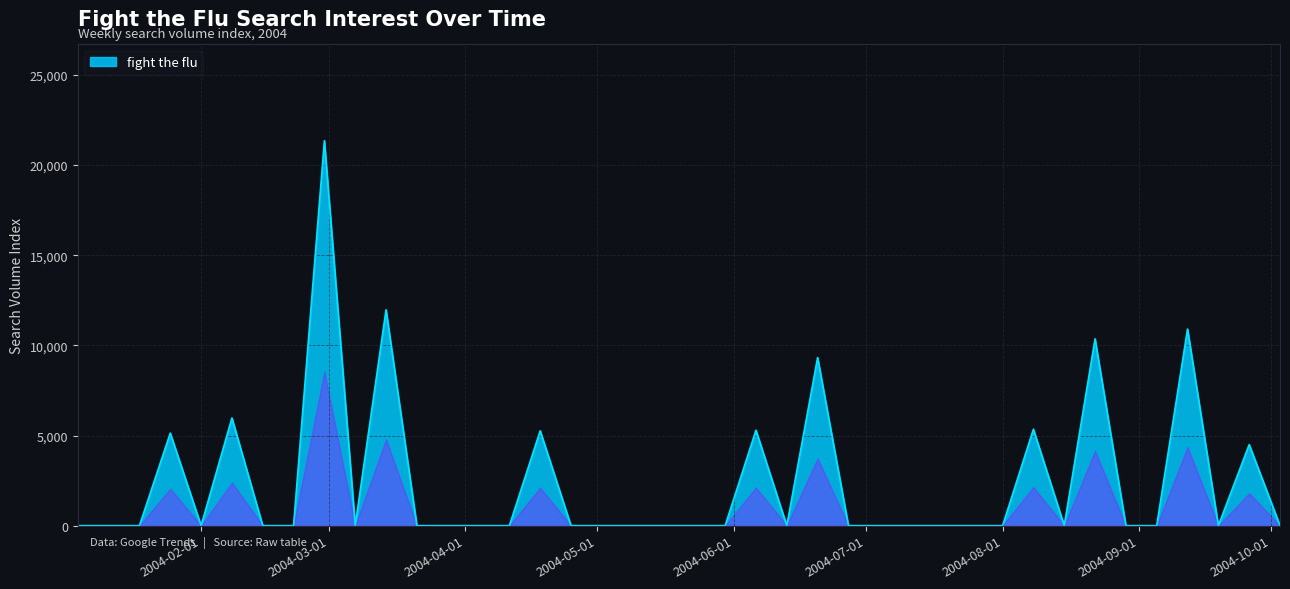

What is the difference between the maximum and minimum values?

21353.9